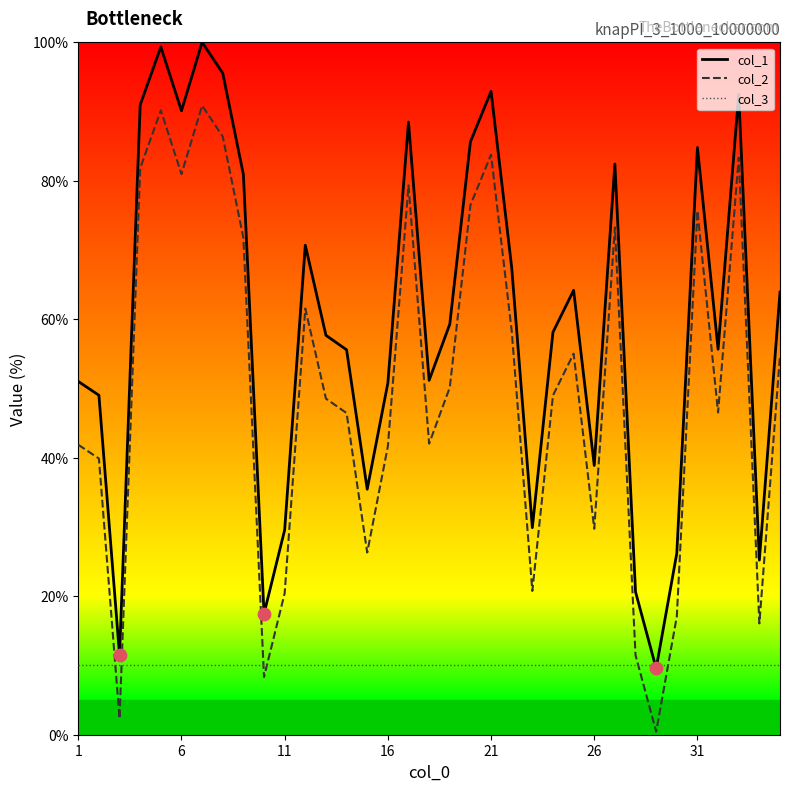

What is the minimum value for col_1?

9.6